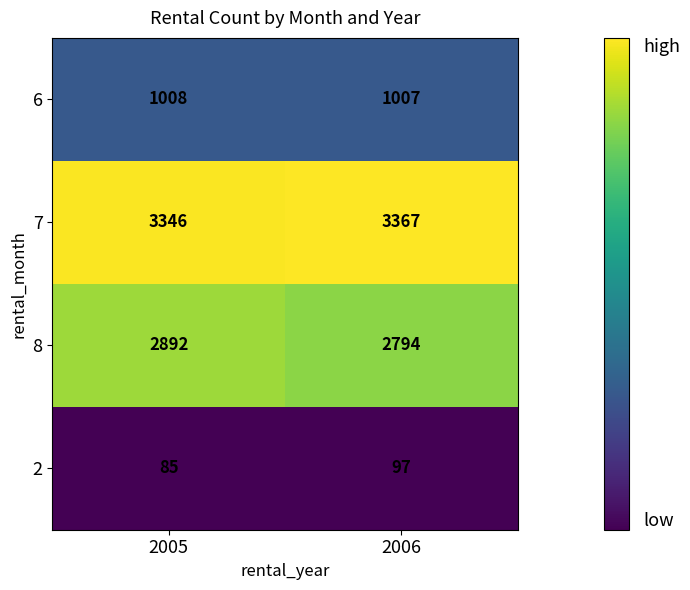

At which label is 2 closest to 91?

2005